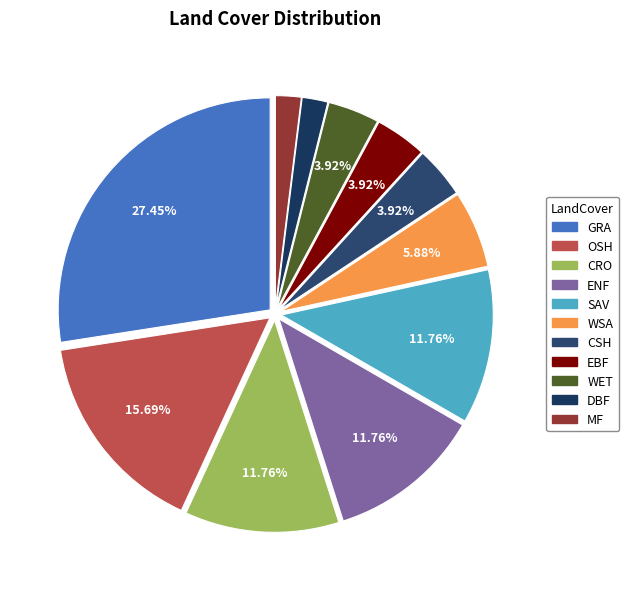

What is the change in value from CSH to DBF?

-1